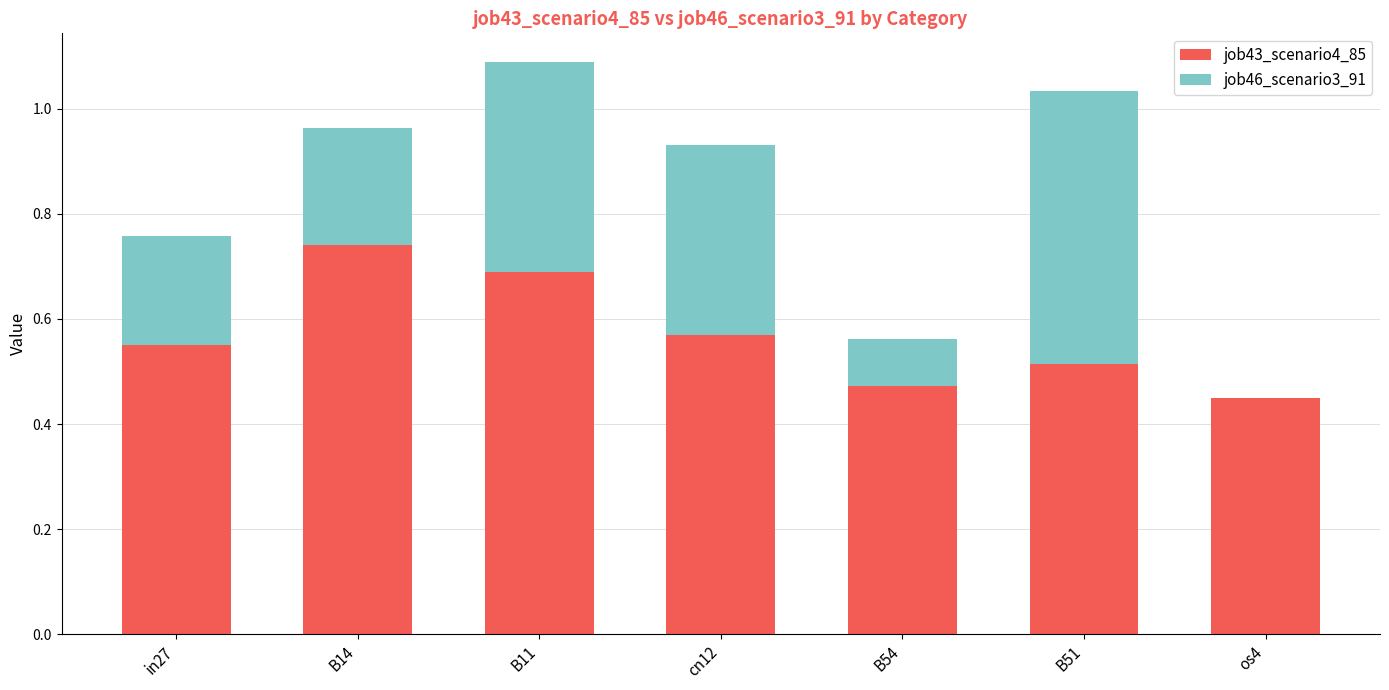

At which category is the sum across all series the highest?

B11